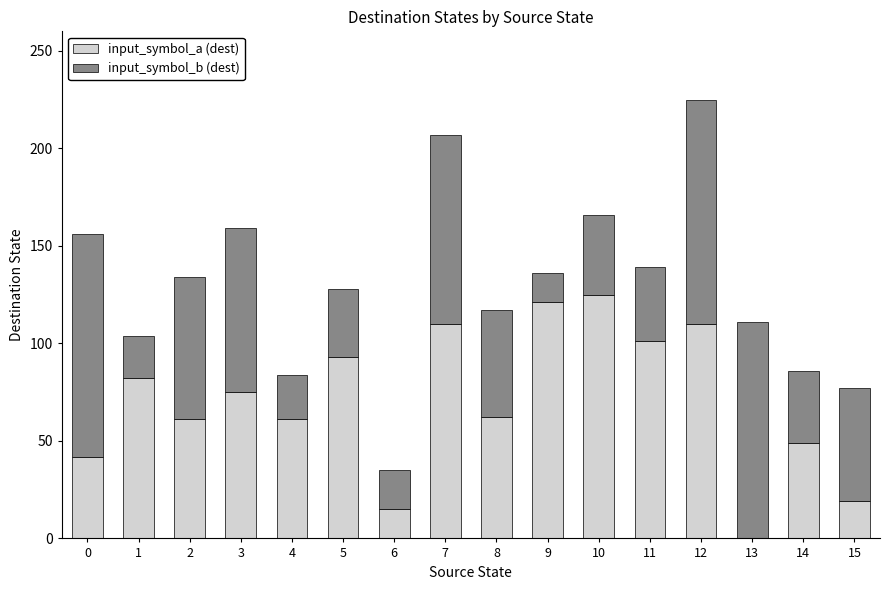

Read the input_symbol_a (dest) value at 3.

75